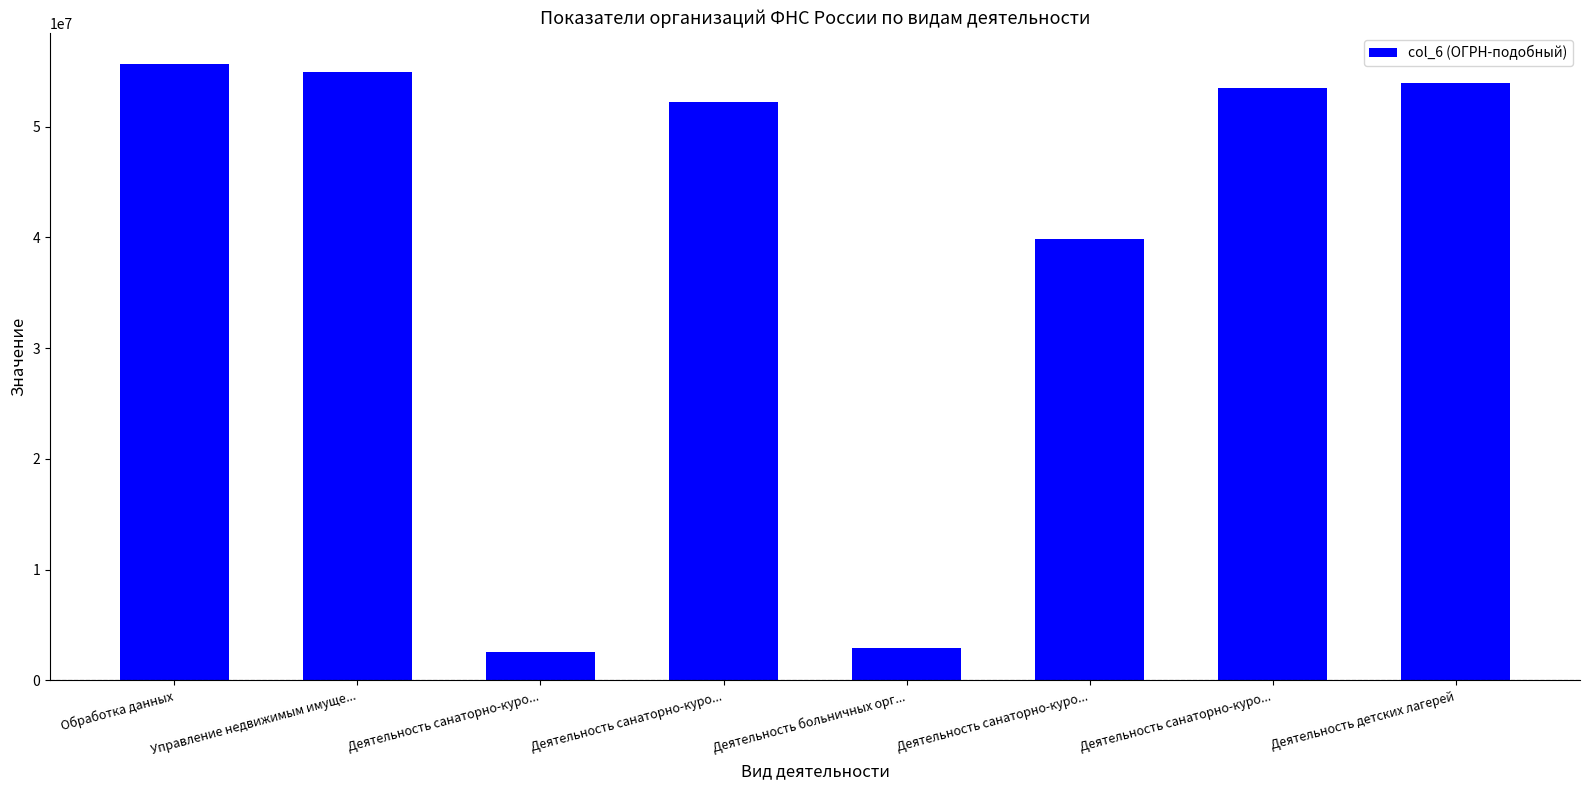

How many data points are less than 53528847?

4